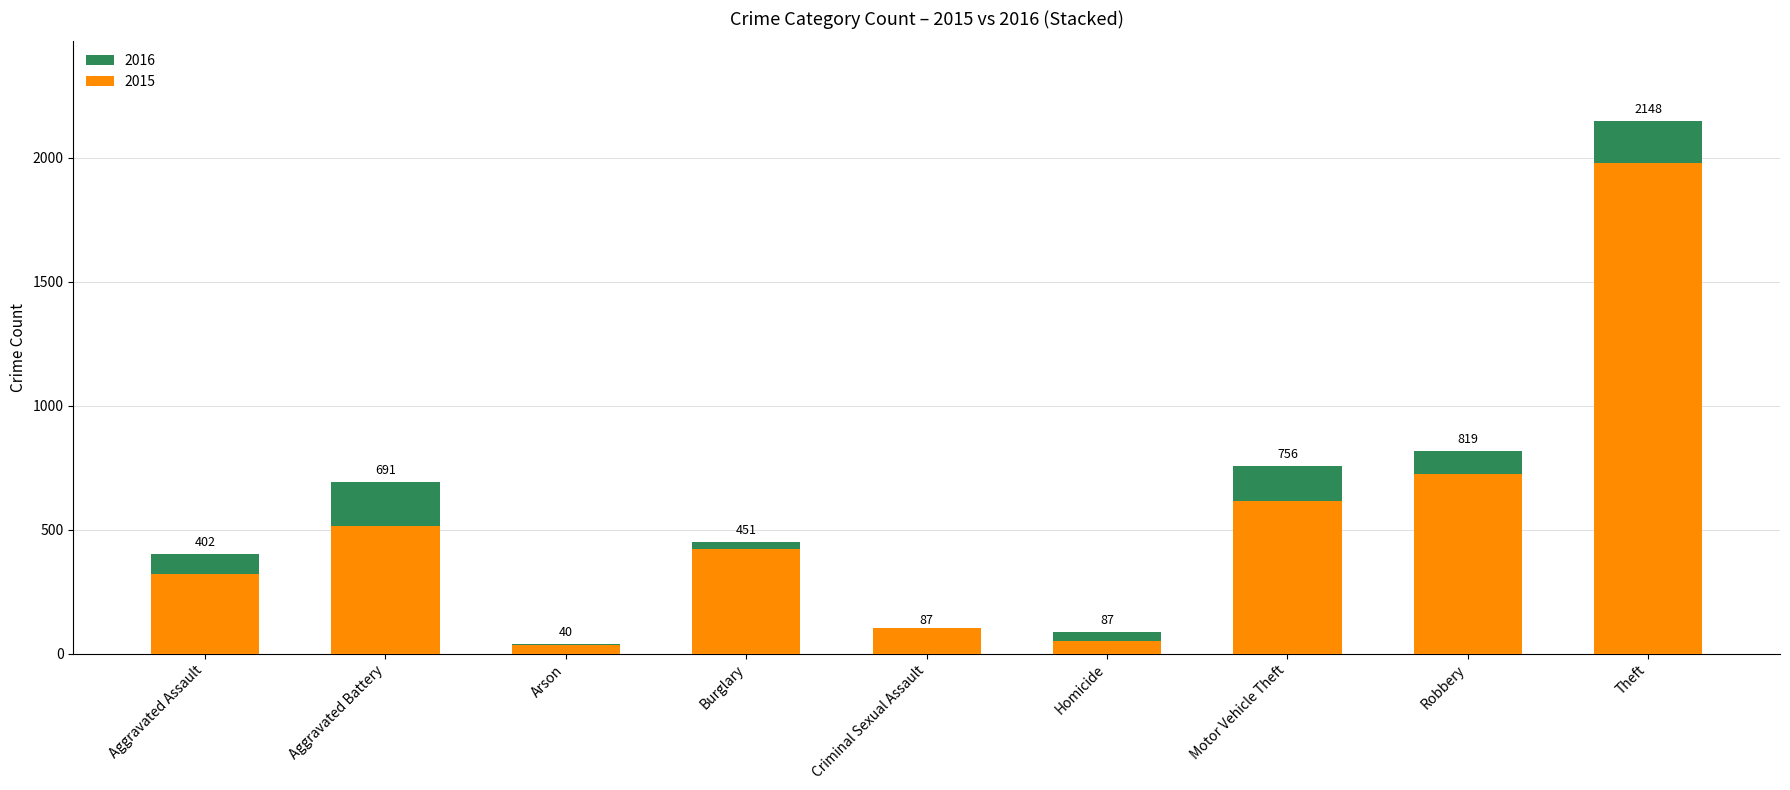

What position from the right is Theft?

1